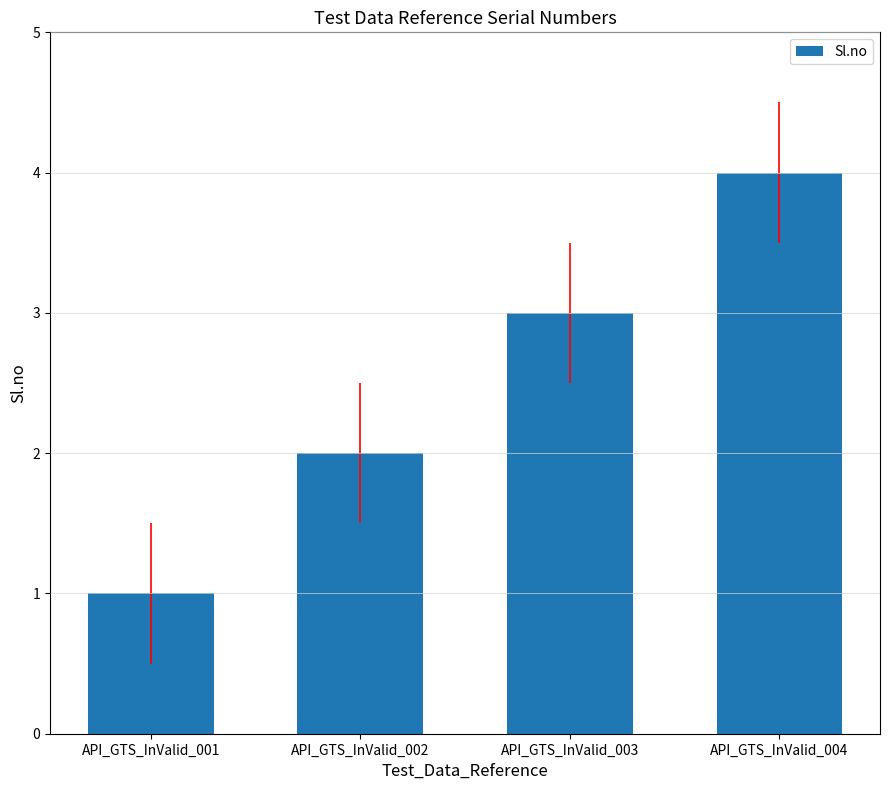

Where is the data nearest to the value 2?

API_GTS_InValid_002